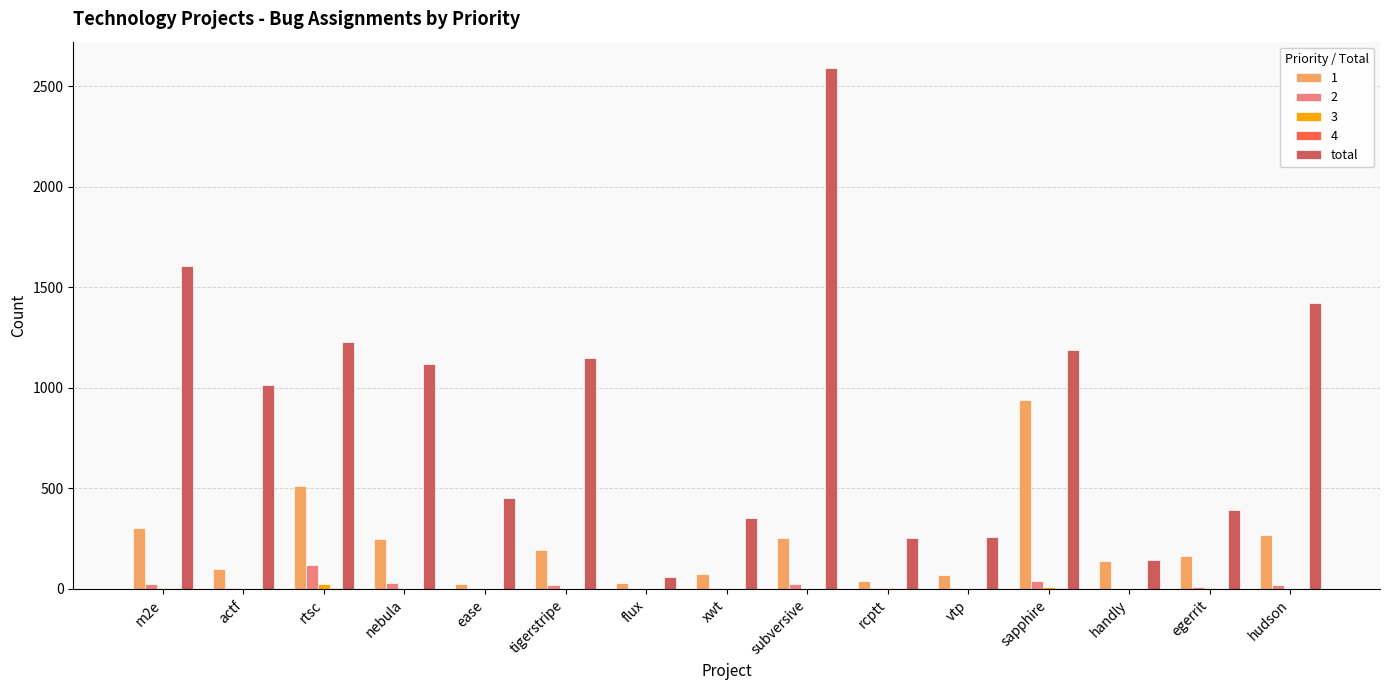

Which category has the highest value across all series?

subversive